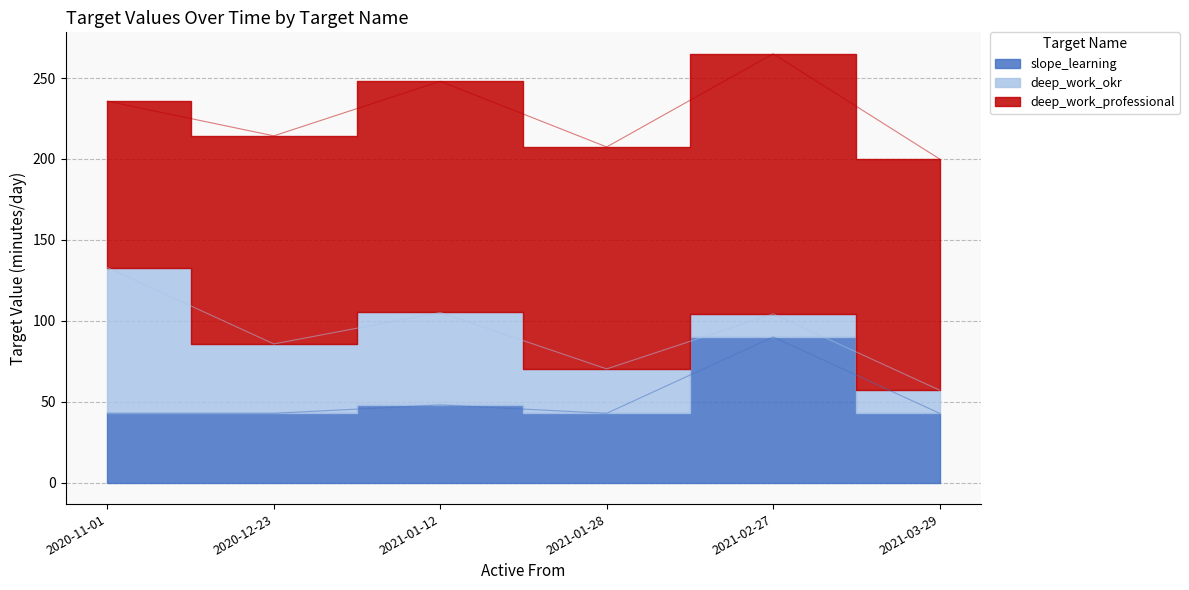

At how many categories does at least one series exceed 126?

5